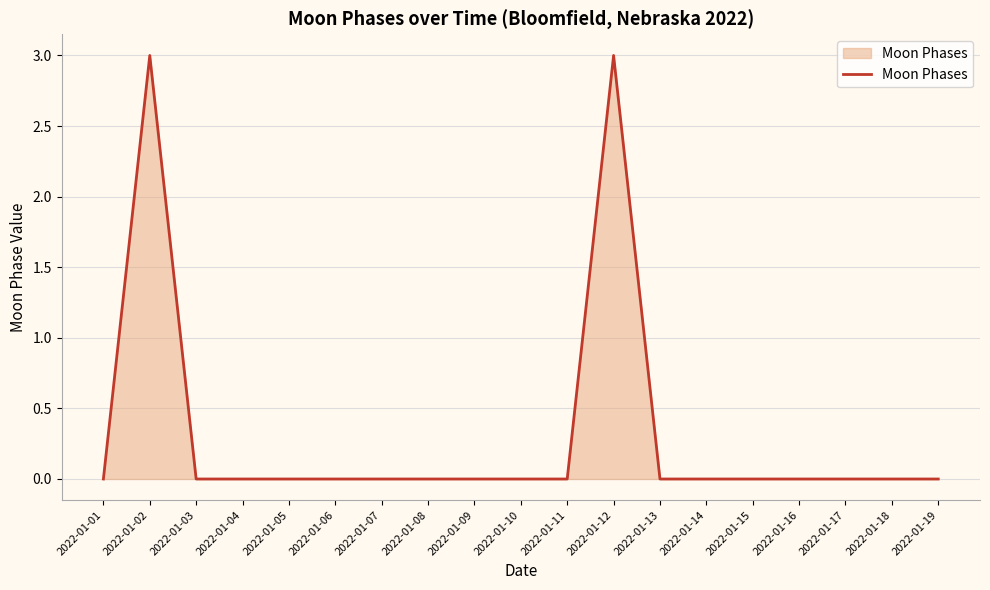

What is the greatest value displayed?

3